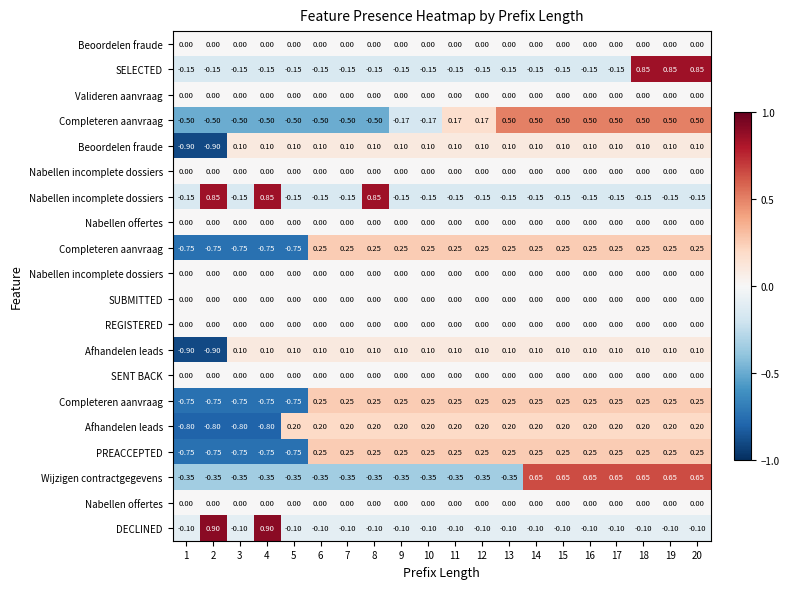

Count the number of data series in this chart.

20